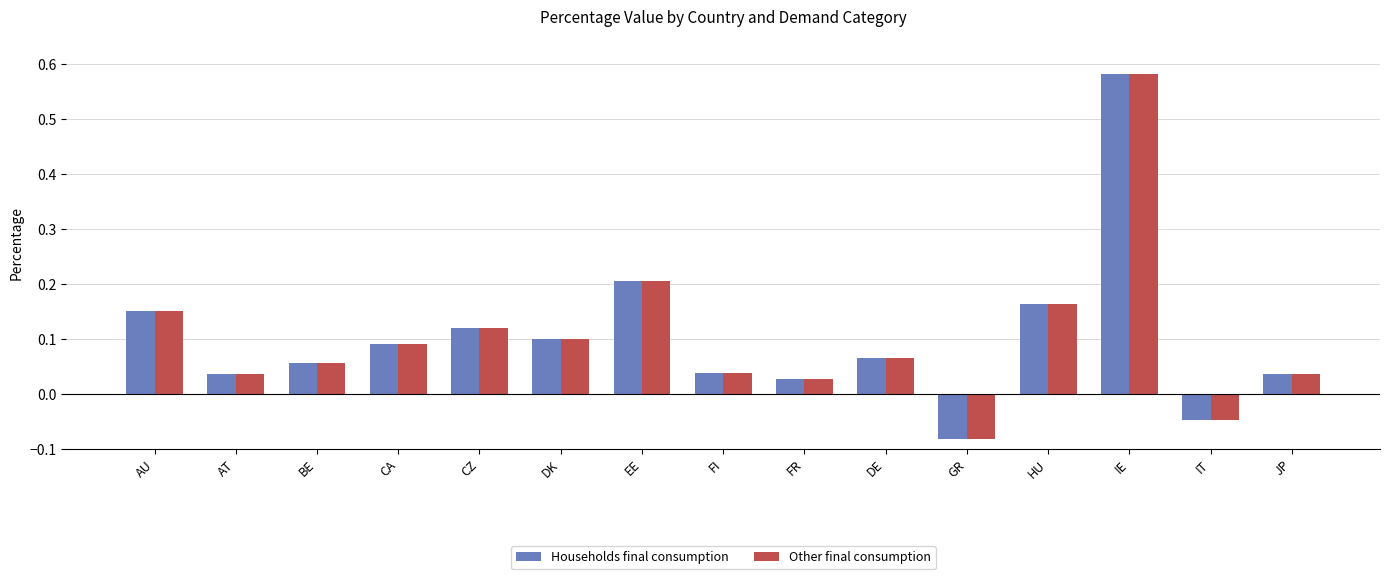

At which label does Households final consumption reach its minimum?

GR